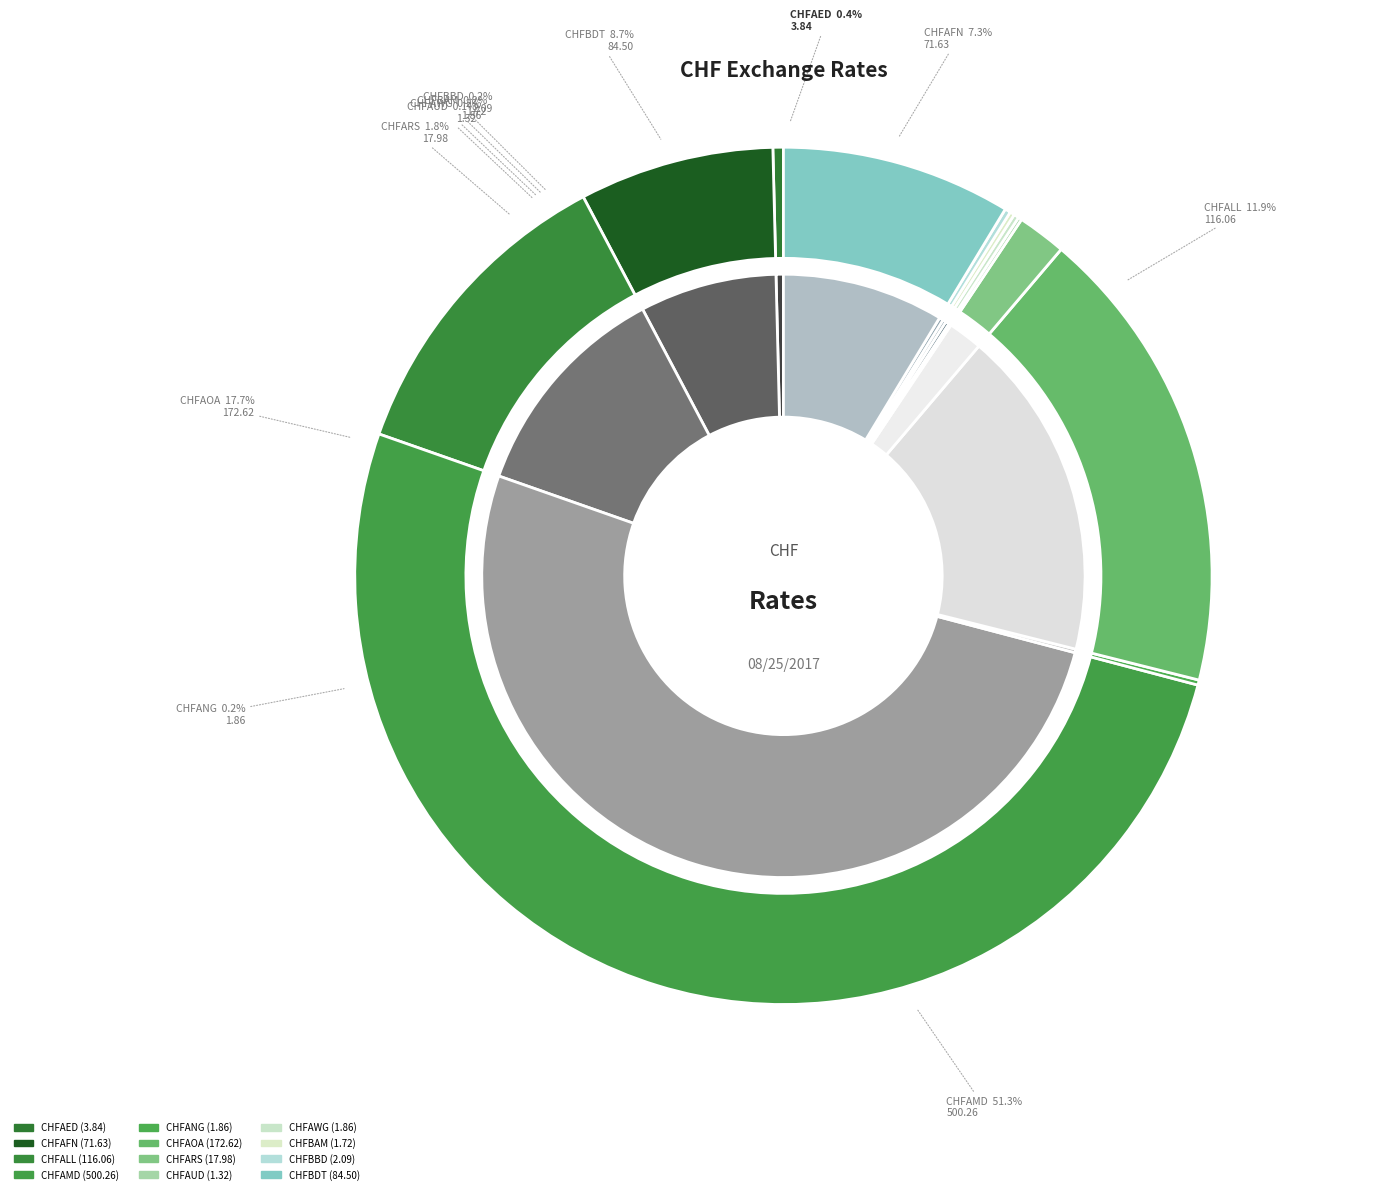

How many segments does this pie chart have?

12